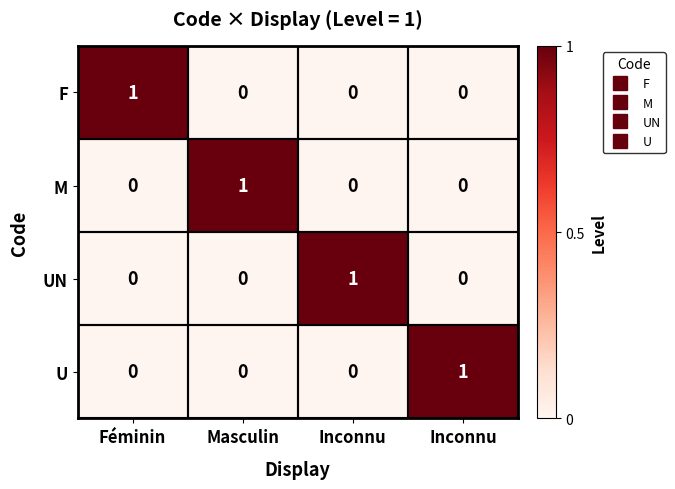

Rank the series by their maximum value, from lowest to highest.

F, M, UN, U